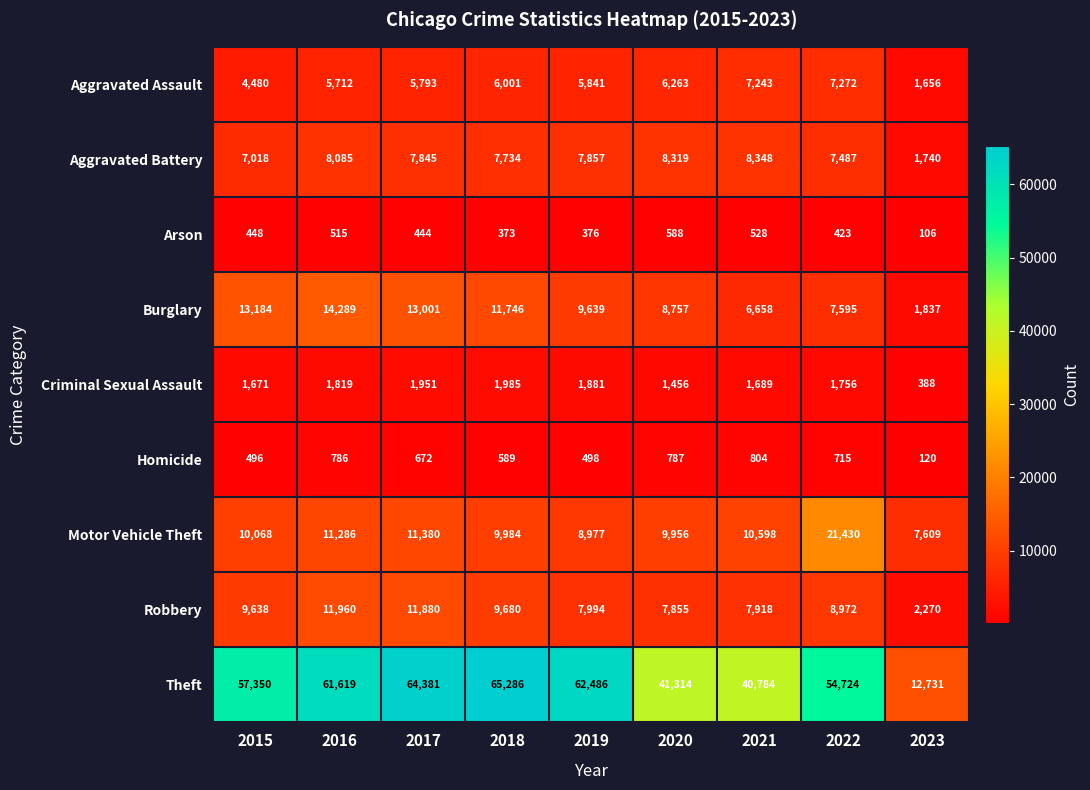

What is the difference between the second highest and second lowest values in the Aggravated Battery series?

1301